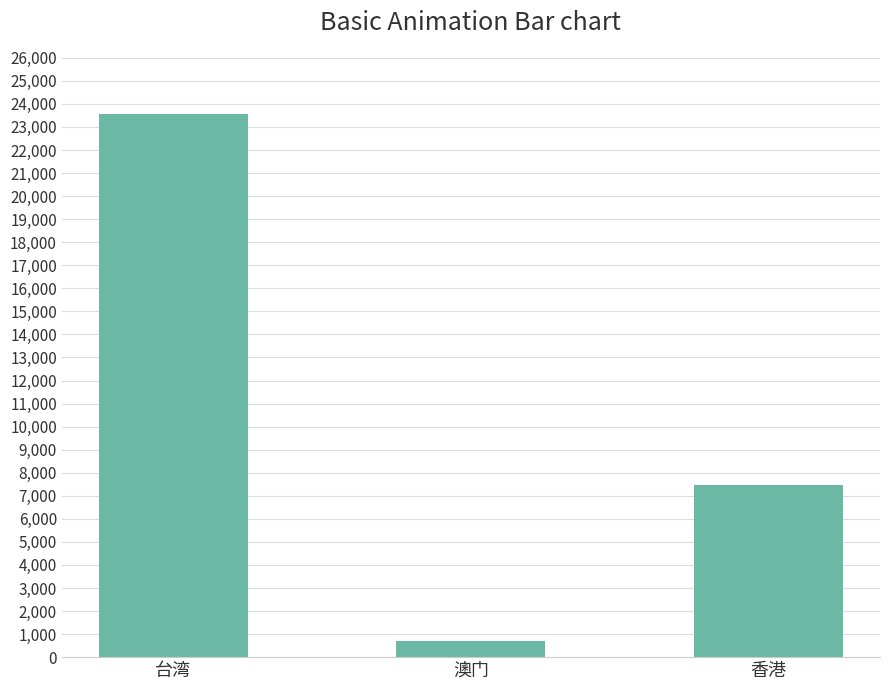

Reading left to right, transcribe all the data shown in this chart.

台湾=23561236	澳门=683218	香港=7474200